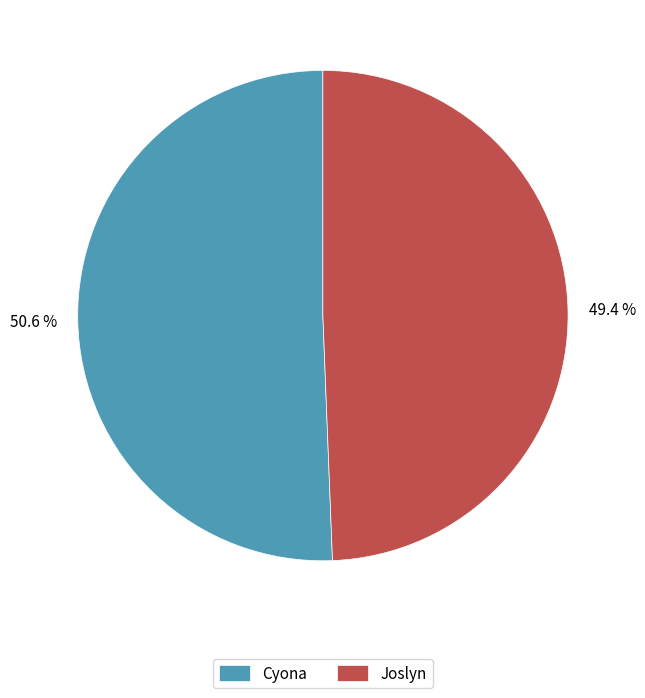

How much of the chart is everything except Joslyn?

50.6%